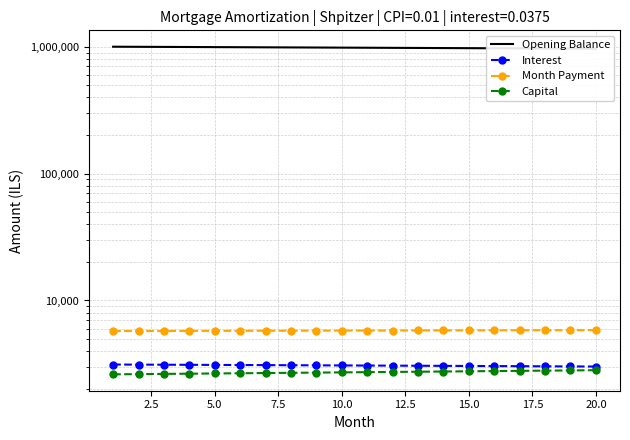

How many lines are shown in the chart?

4